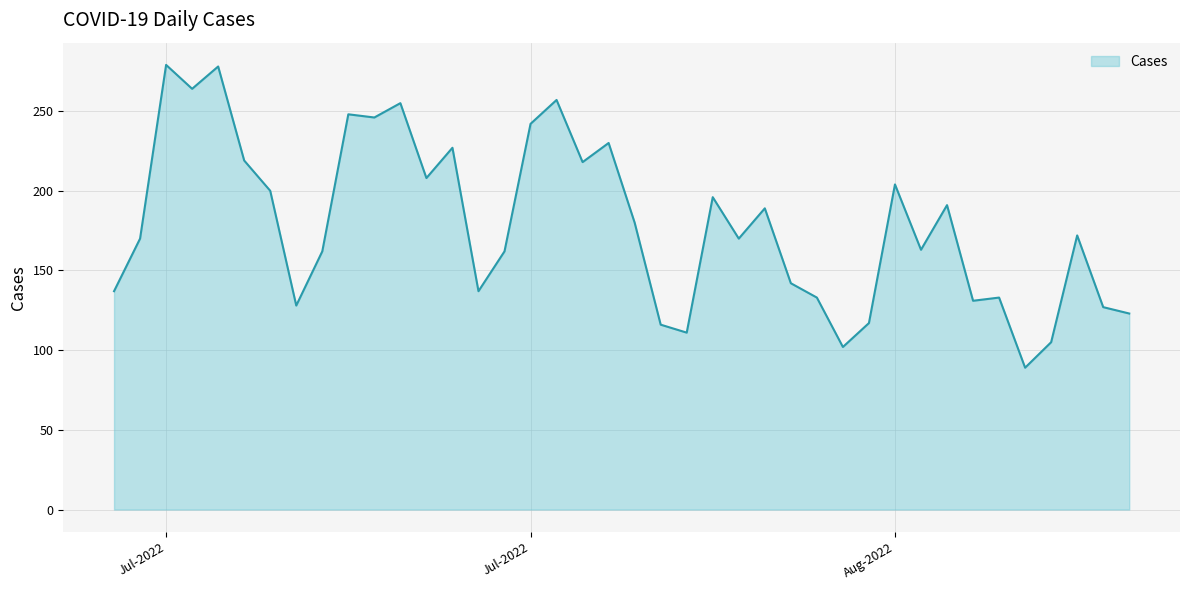

What is the difference between the second highest and minimum values?

189